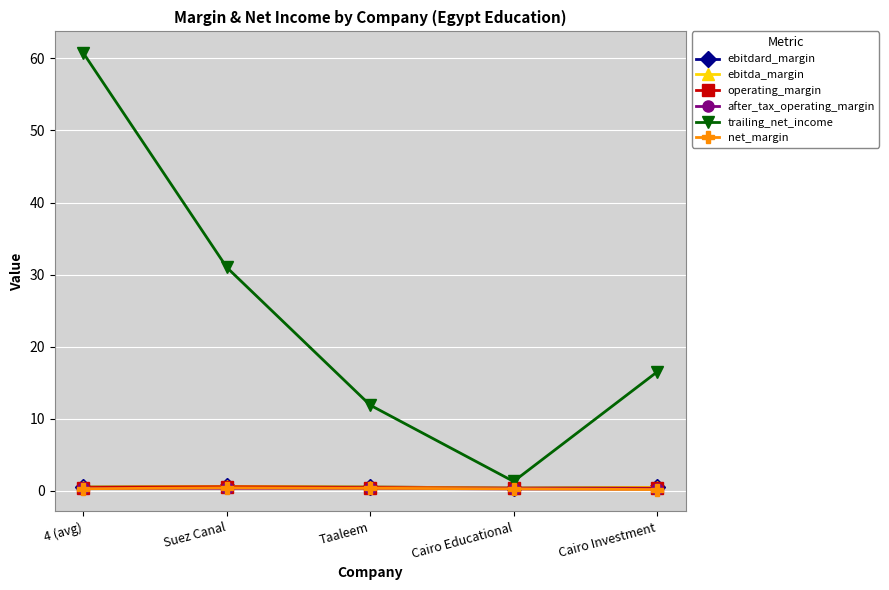

What is the approximate value of after_tax_operating_margin at 4 (avg)?

0.3